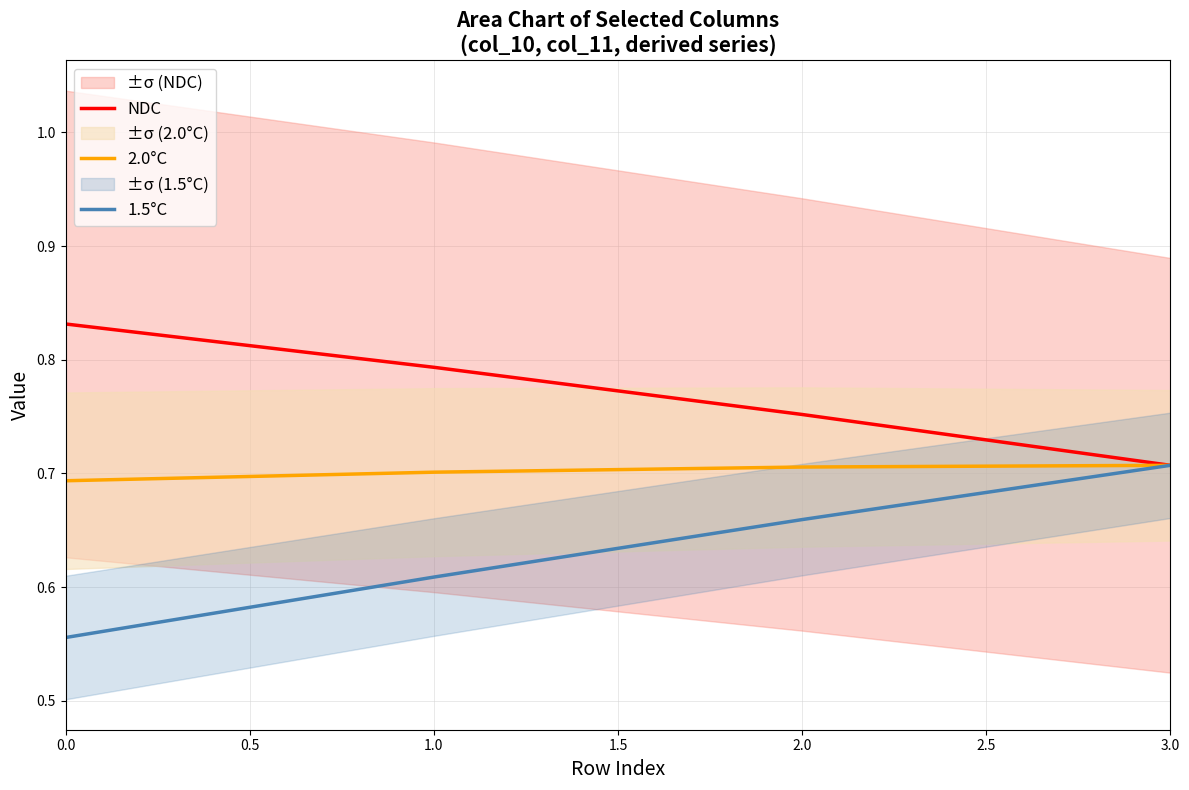

Reading right to left, what are all the values shown in this chart?

NDC: 0.7	0.8	0.8	0.8
2.0°C: 0.7	0.7	0.7	0.7
1.5°C: 0.7	0.7	0.6	0.6